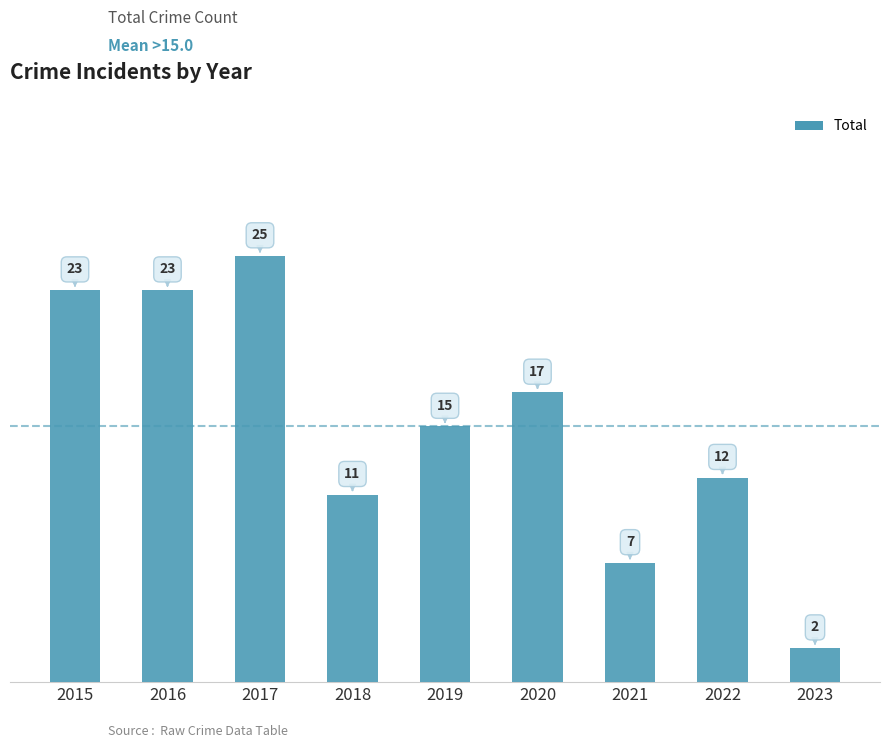

What is the value of the 3rd bar from the left?

25